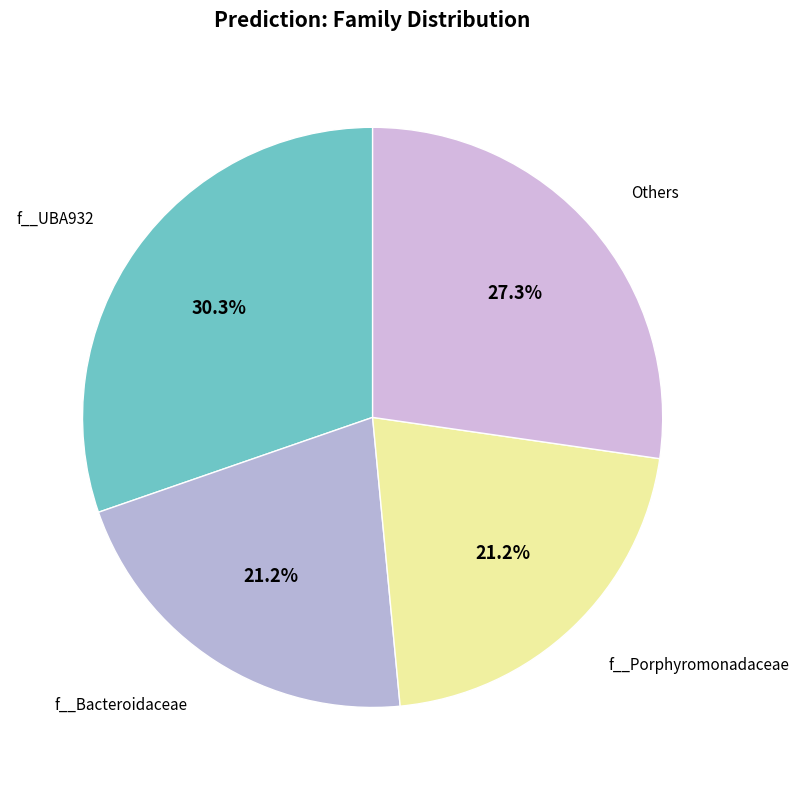

Is there any slice that represents more than half of the pie?

No